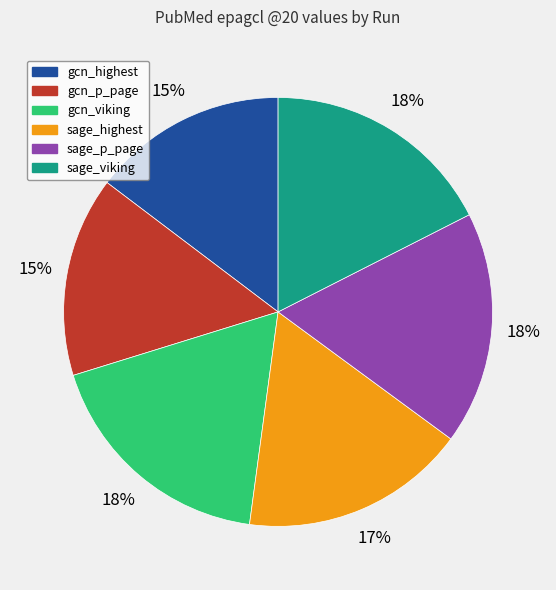

What is the ratio of the value at gcn_viking to the value at sage_highest?

1.1